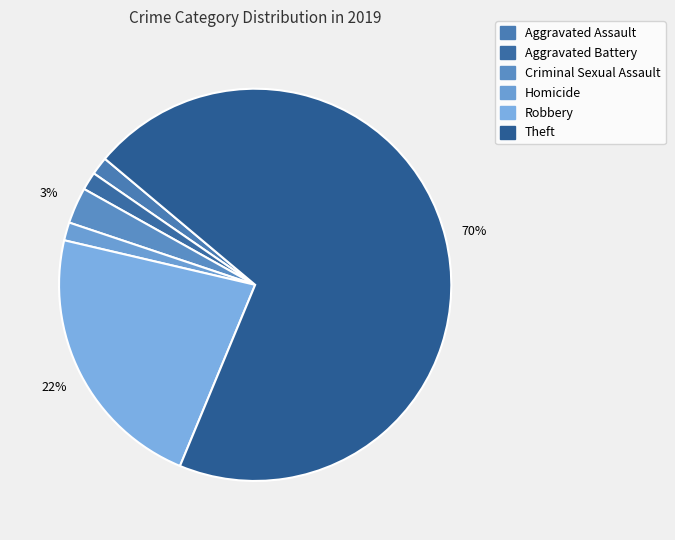

How many segments does this pie chart have?

6